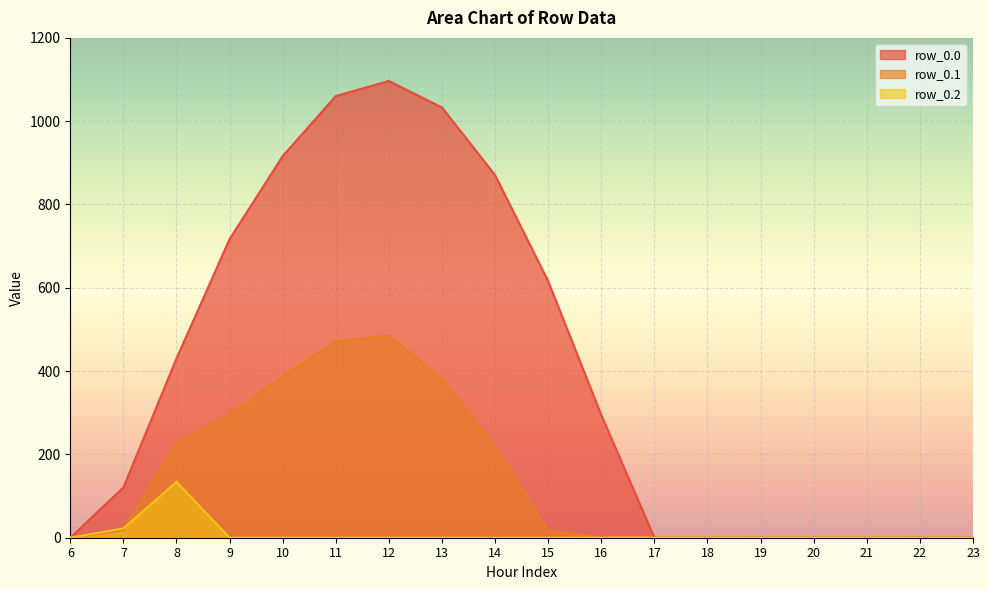

True or false: row_0.2 and row_0.1 intersect in this chart.

True